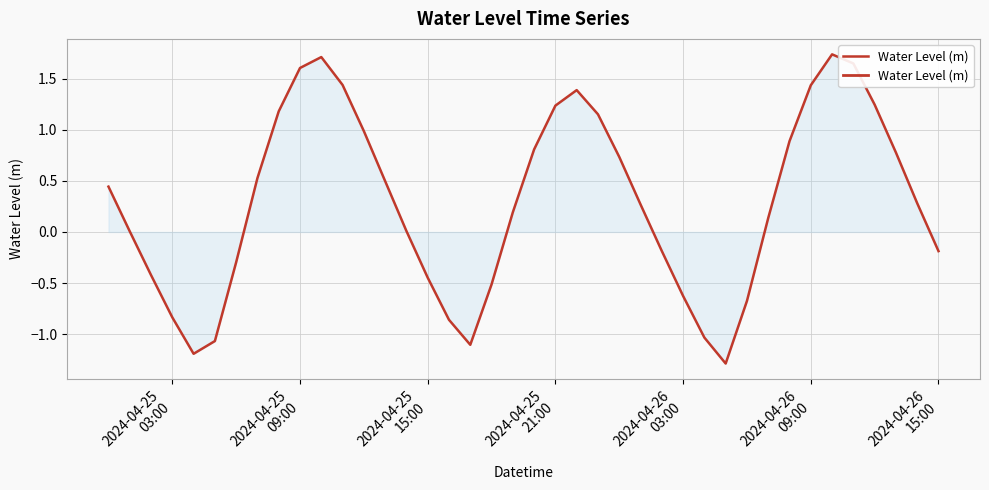

Reading left to right, transcribe all the data shown in this chart.

0.4	0.0	-0.4	-0.8	-1.2	-1.1	-0.3	0.5	1.2	1.6	1.7	1.4	1.0	0.5	0.0	-0.4	-0.9	-1.1	-0.5	0.2	0.8	1.2	1.4	1.2	0.7	0.3	-0.2	-0.6	-1.0	-1.3	-0.7	0.1	0.9	1.4	1.7	1.6	1.2	0.8	0.3	-0.2